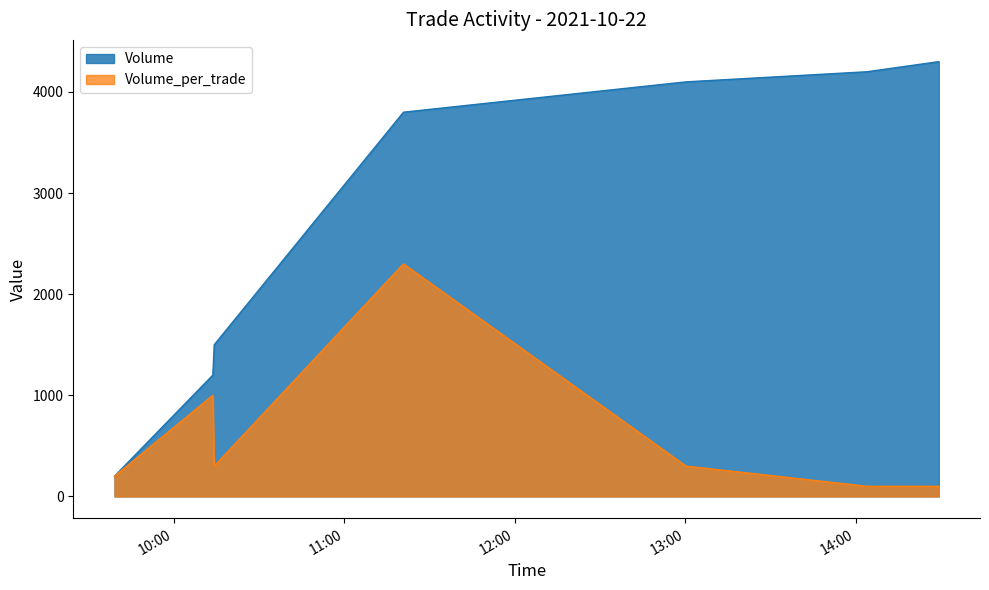

The Volume series shows 2005 at 2021-10-22 11:20:53. True or false?

False